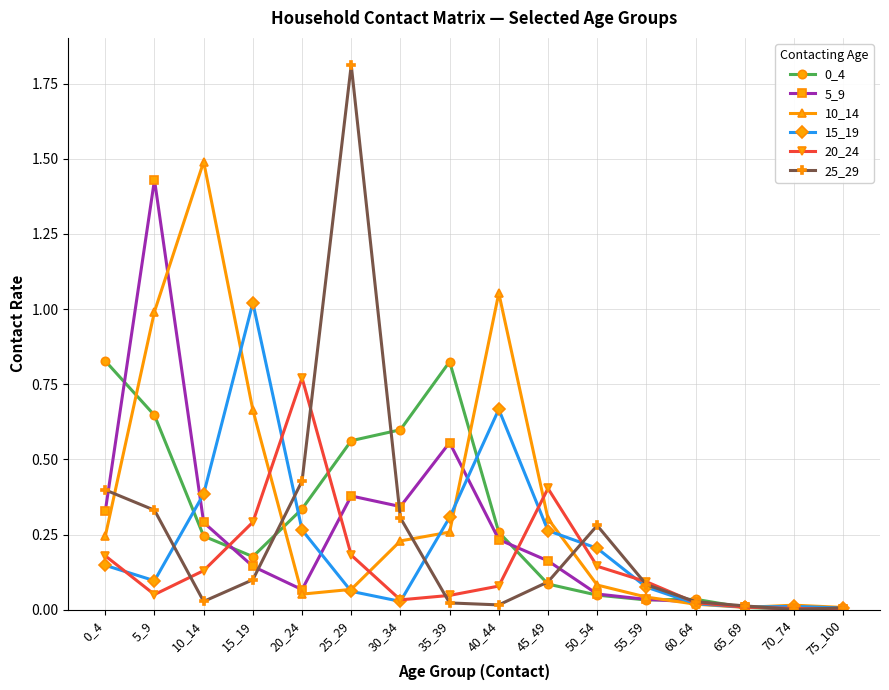

True or false: 15_19 has a value of 0.1 at 35_39.

False